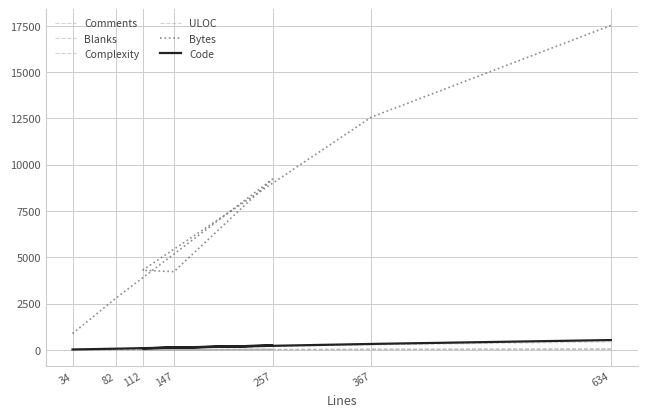

Reading right to left, what are all the values shown in this chart?

Comments: 634=26	367=18	112=11	147=3	257=6	82=3	34=0
Blanks: 634=74	367=25	112=12	147=21	257=12	82=12	34=8
Complexity: 634=35	367=58	112=5	147=15	257=52	82=13	34=0
ULOC: 634=434	367=274	112=91	147=97	257=191	82=62	34=27
Bytes: 634=17515	367=12564	112=4303	147=4225	257=9223	82=2783	34=884
Code: 634=534	367=324	112=89	147=123	257=239	82=67	34=26